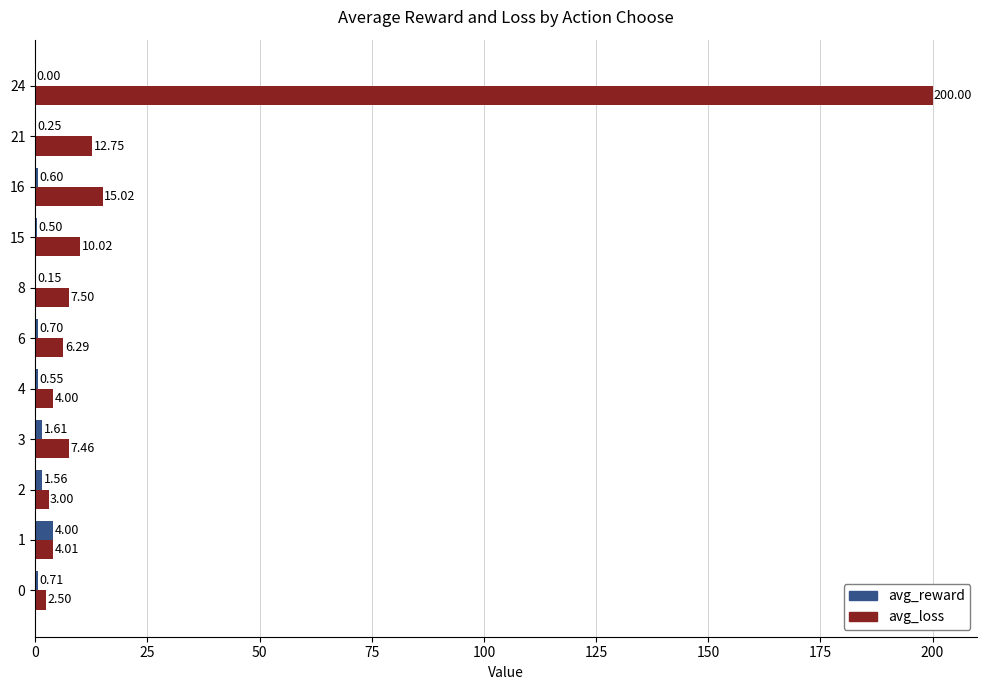

What is the sum of the avg_loss values at 24 and 1?

204.0